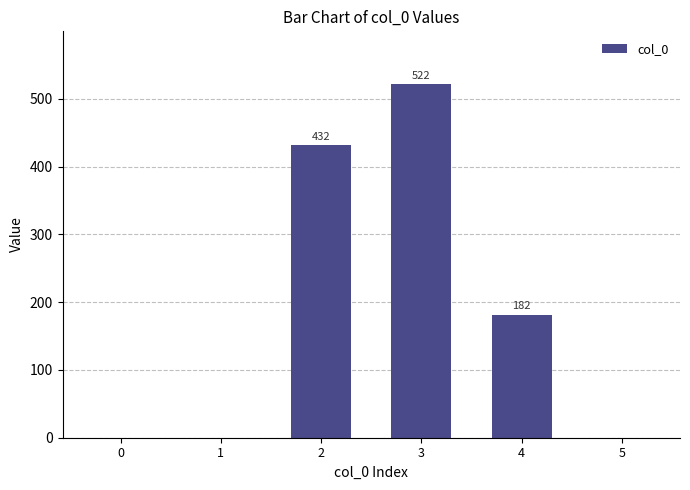

Which has a higher value, 3 or 5?

3